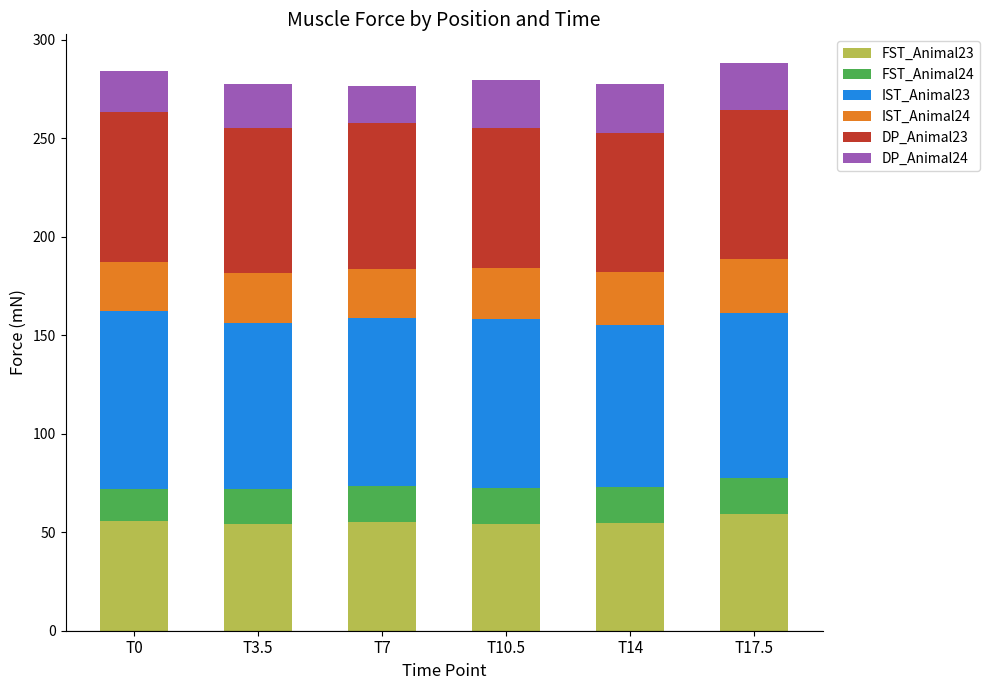

What is the total value across all series at T7?

276.6